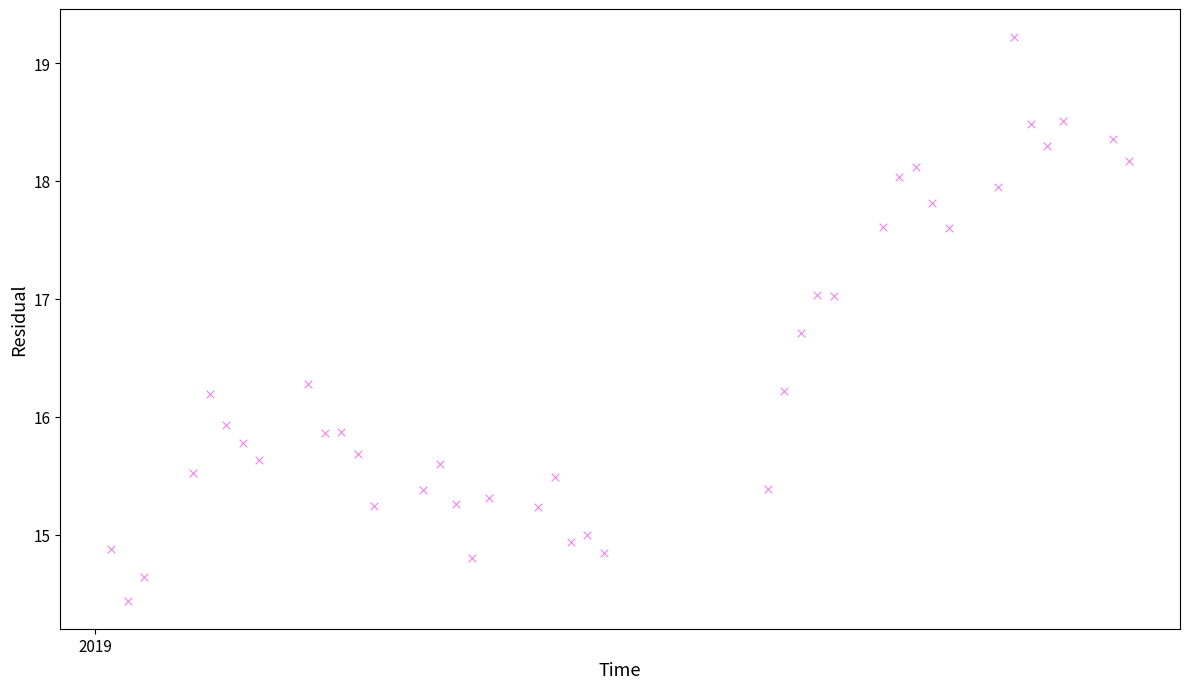

What is the range of Y values (max minus min)?

4.8